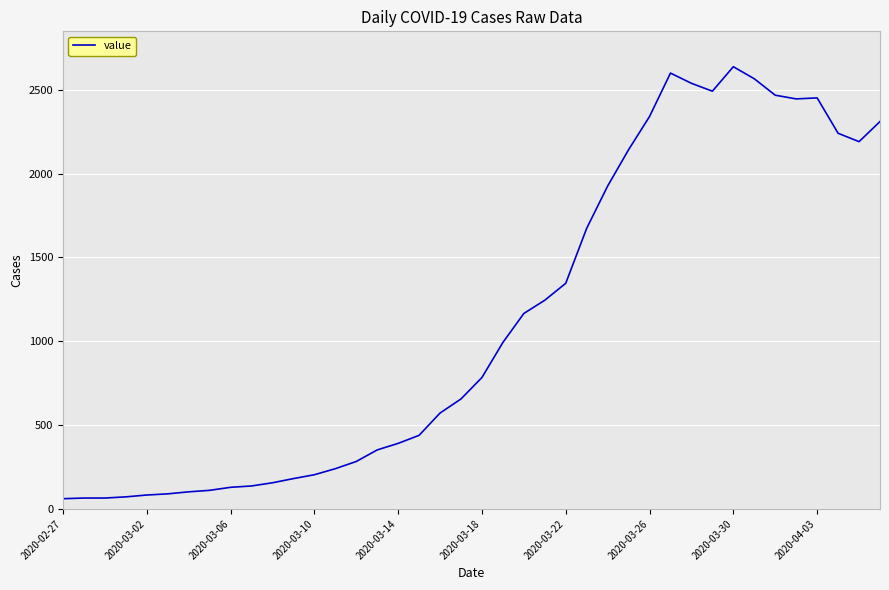

What is the maximum value shown in the chart?

2638